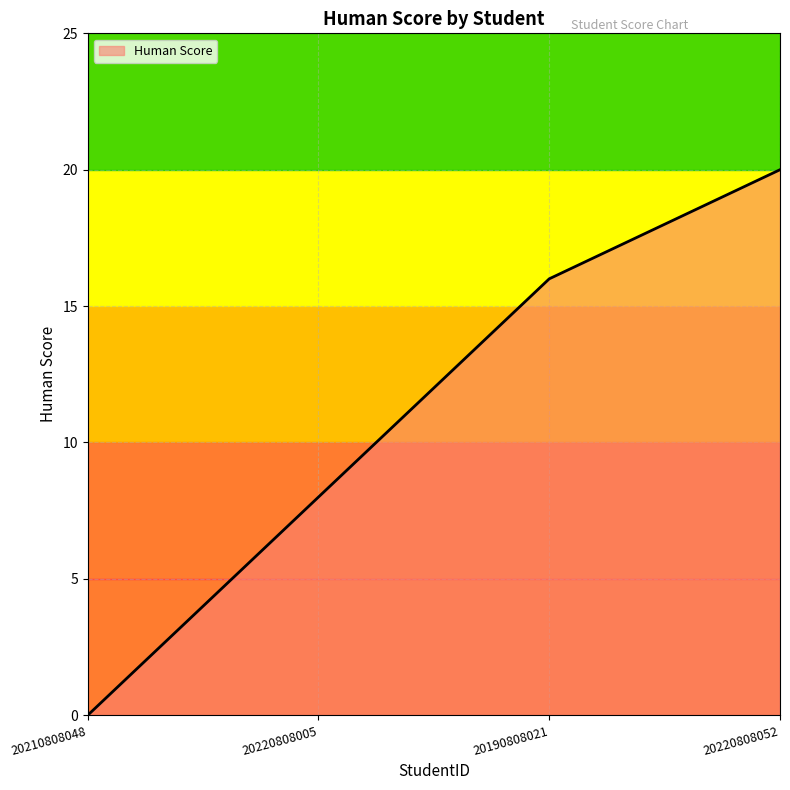

Reading left to right, transcribe all the data shown in this chart.

0	8	16	20